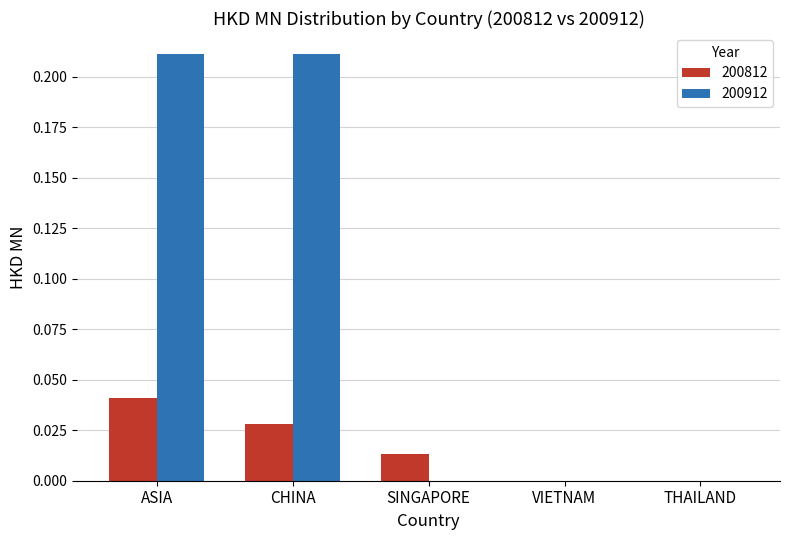

Are the bars horizontal?

No